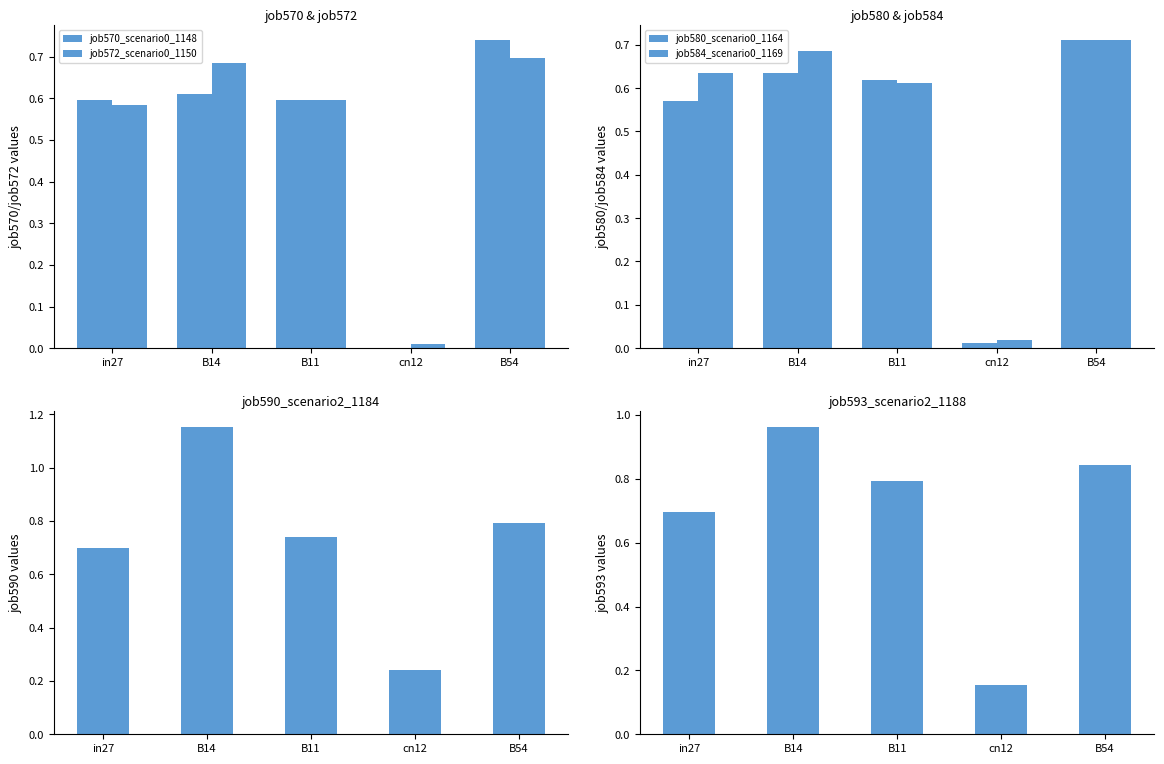

List the series in order of their peak value, highest first.

job590_scenario2_1184, job593_scenario2_1188, job570_scenario0_1148, job580_scenario0_1164, job584_scenario0_1169, job572_scenario0_1150